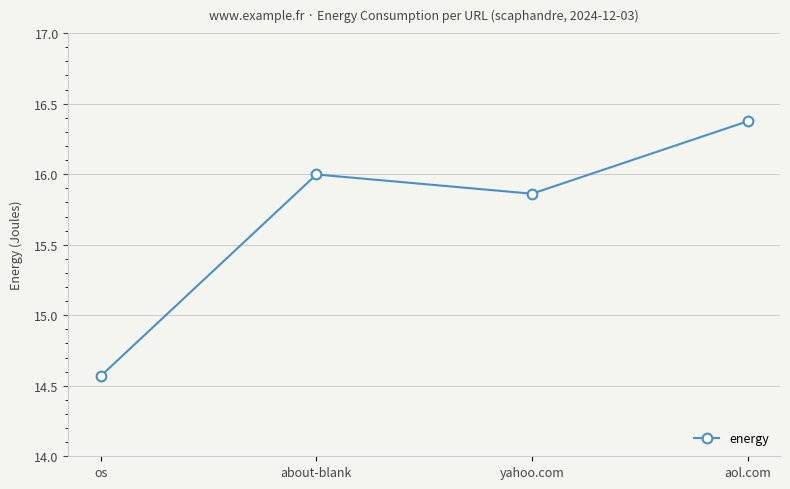

Between os and aol.com, which is larger?

aol.com